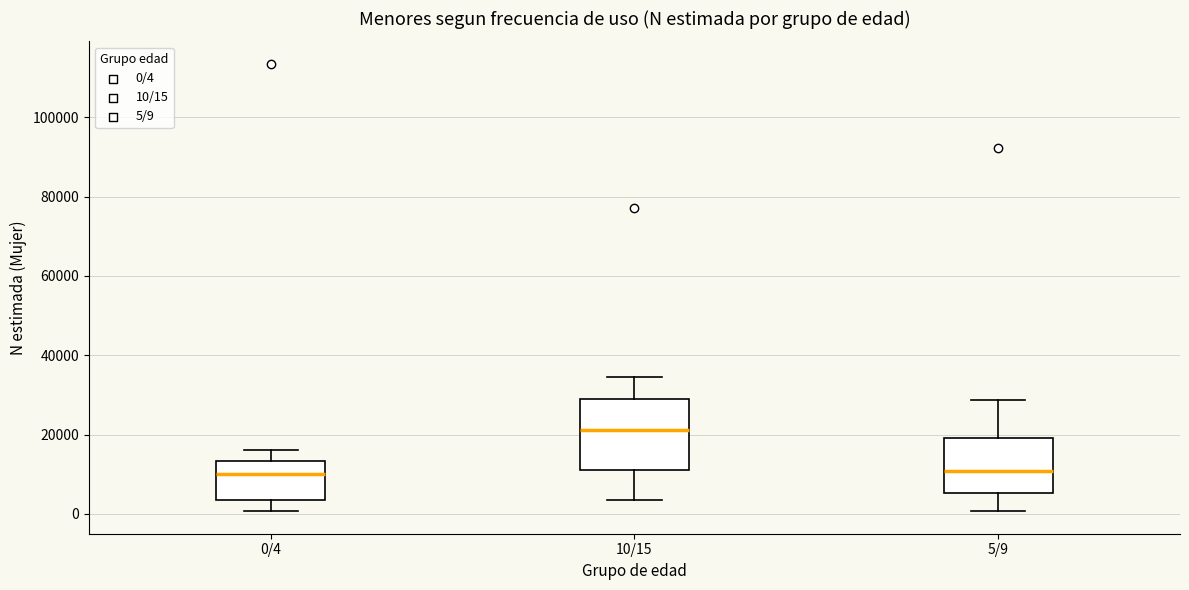

Where does the median line of the box for 0/4 sit on the y-axis? The values are not printed on the chart, so give them approximately, as read against the axis.

10000